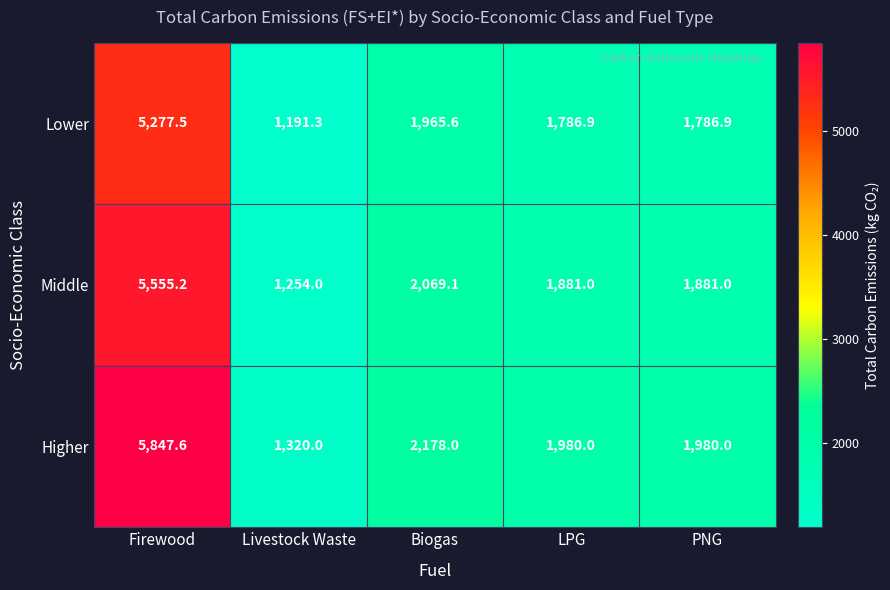

Rank the series by their maximum value, from lowest to highest.

Lower, Middle, Higher